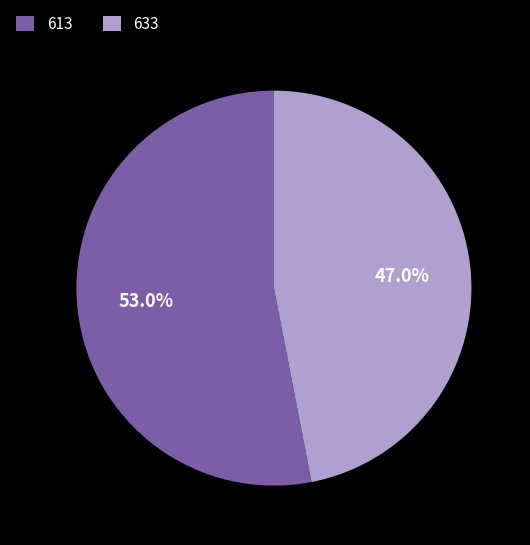

How many segments does this pie chart have?

2